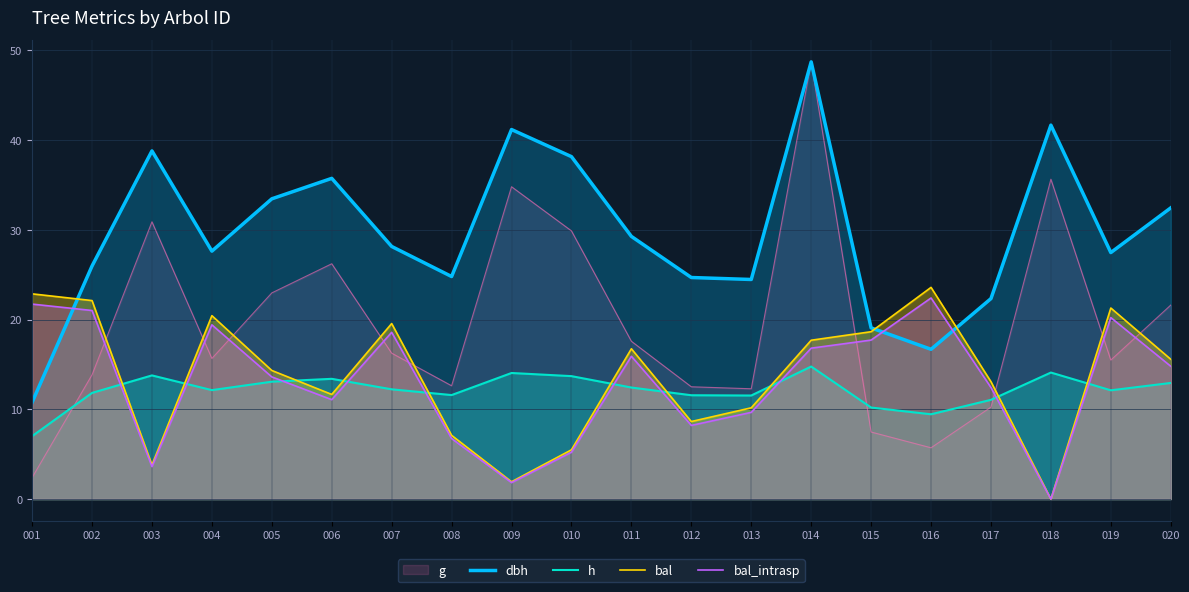

Is it true that h equals 12.2 at 007?

True